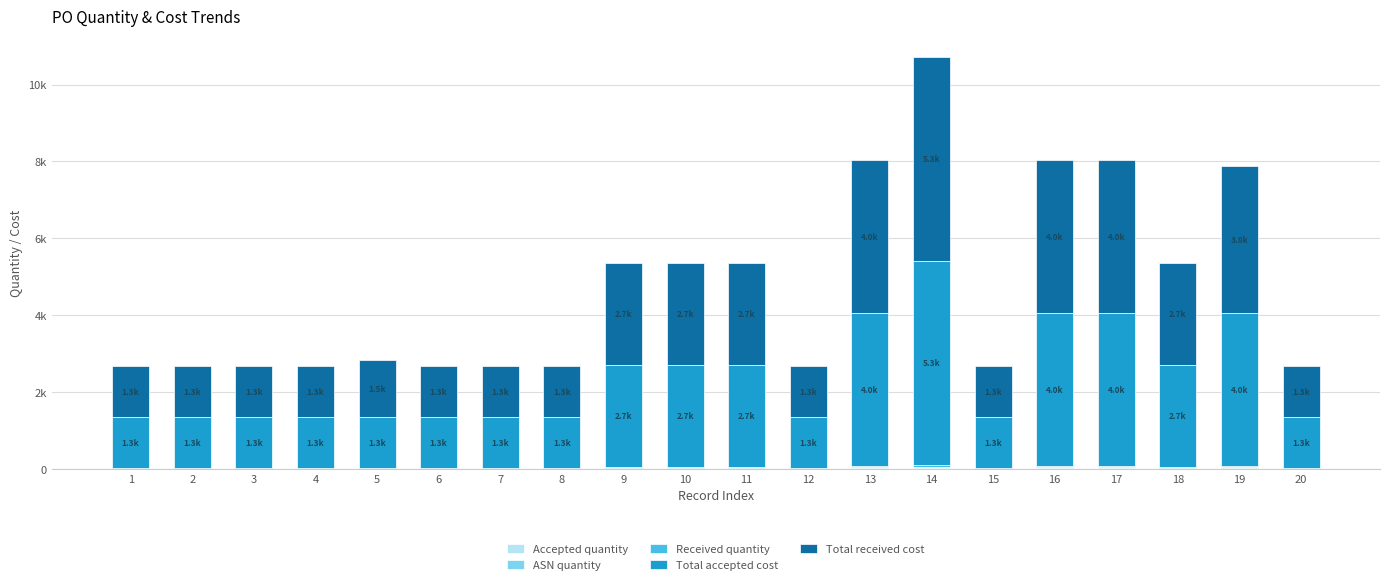

Does the chart contain stacked bars?

Yes